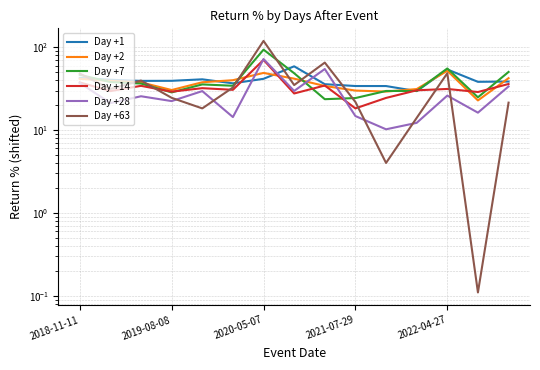

At which label does Day +63 reach its minimum?

13